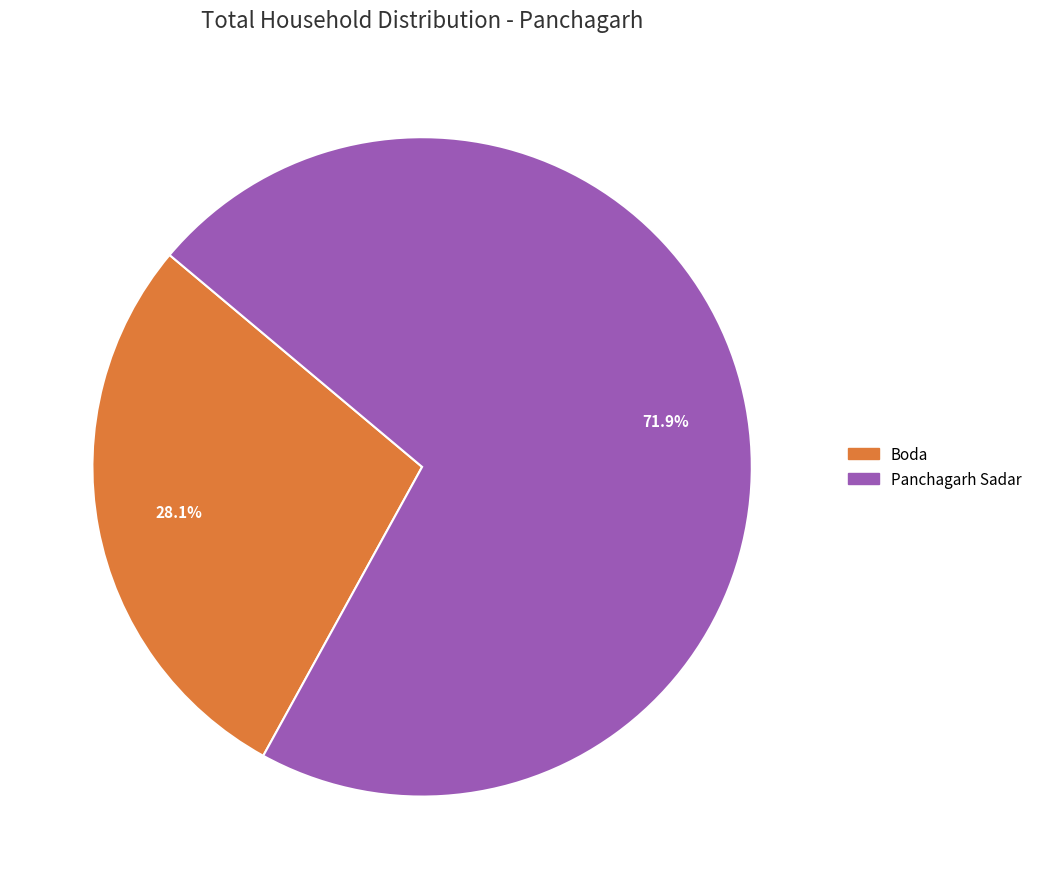

Does any single category account for the majority?

Yes